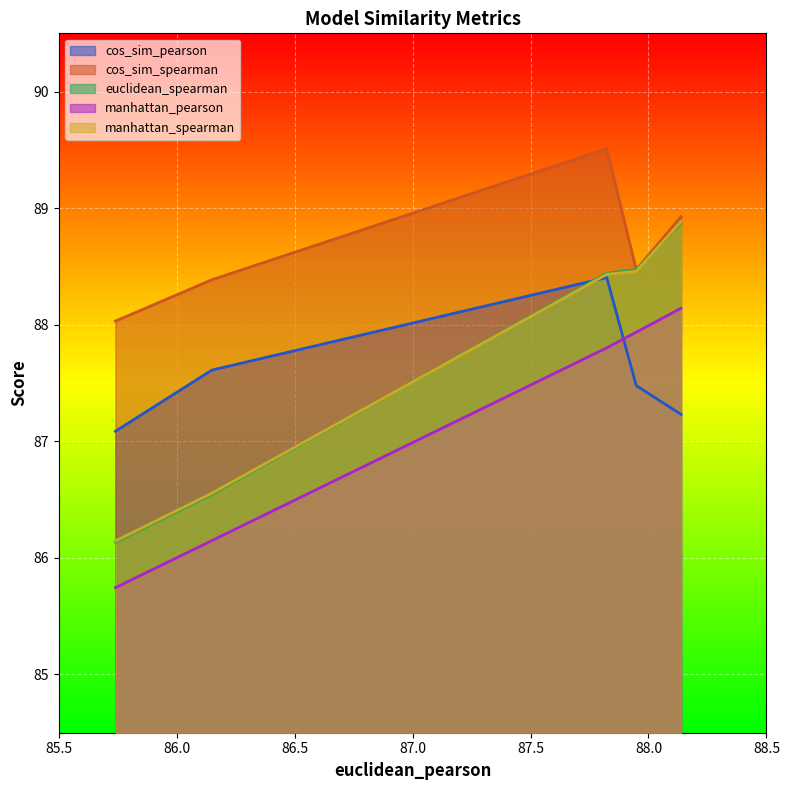

What are all the series names shown in the legend?

cos_sim_pearson, cos_sim_spearman, euclidean_spearman, manhattan_pearson, manhattan_spearman